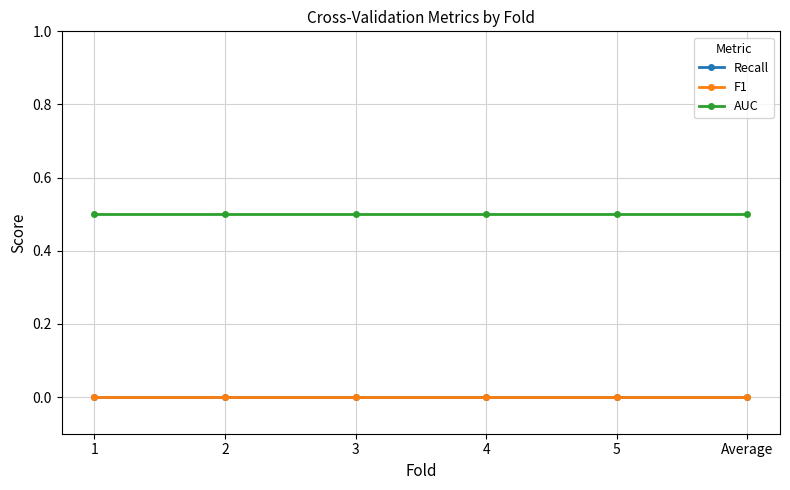

True or false: AUC and F1 cross at least once.

False